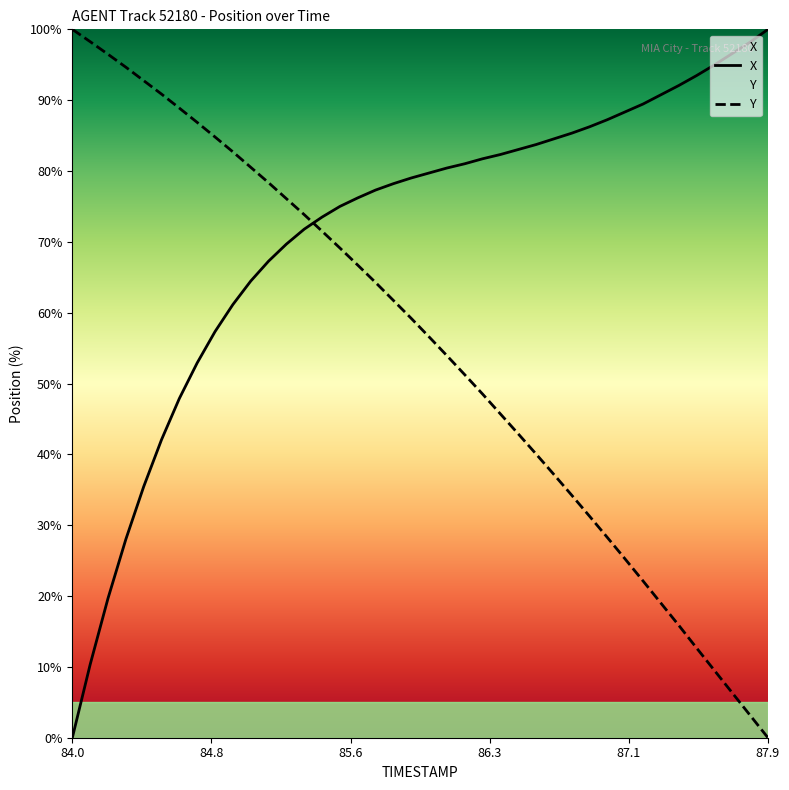

Between 87.3 and 87.6, which is larger?

87.6